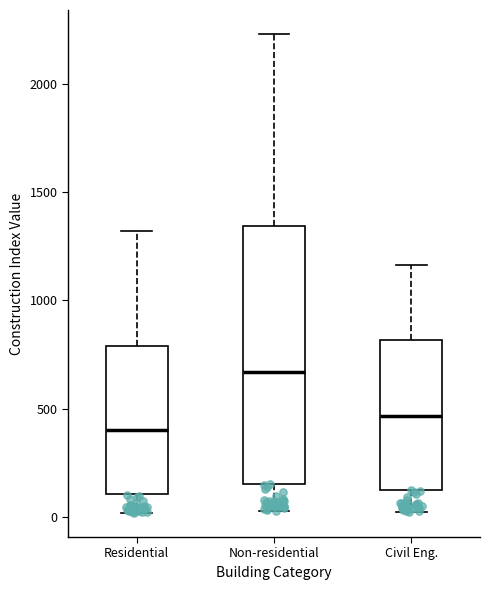

Which box is the tallest, from its lower edge to its upper edge?

Non-residential